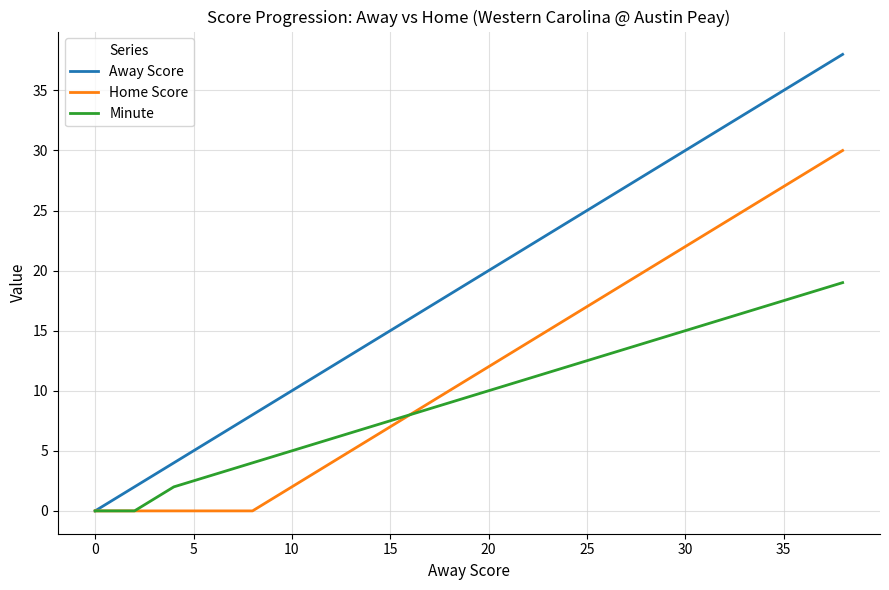

Which series has the widest spread of values?

Away Score